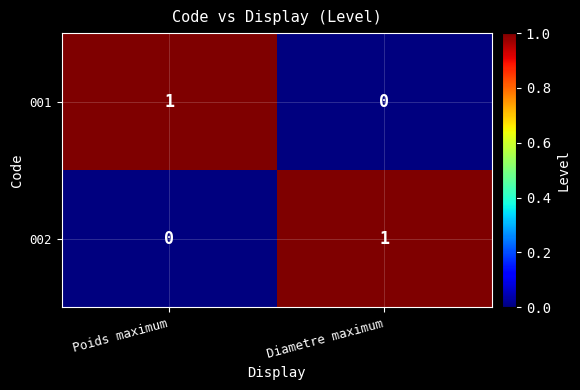

List the labels in order of 002 value, smallest first.

Poids maximum, Diametre maximum